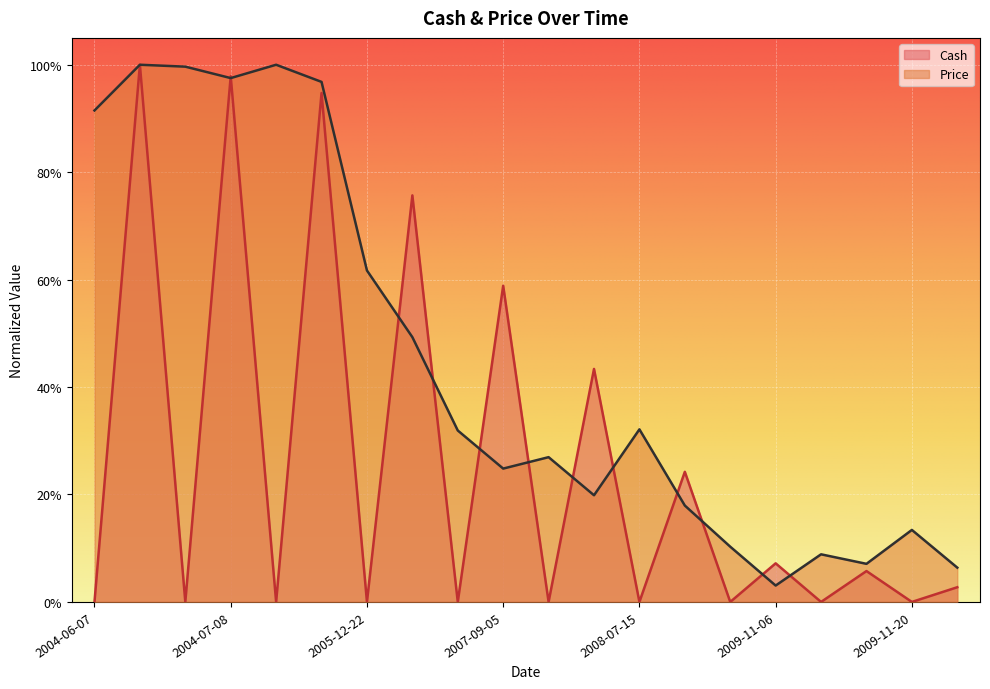

List the series in order of their overall mean, highest first.

Price, Cash